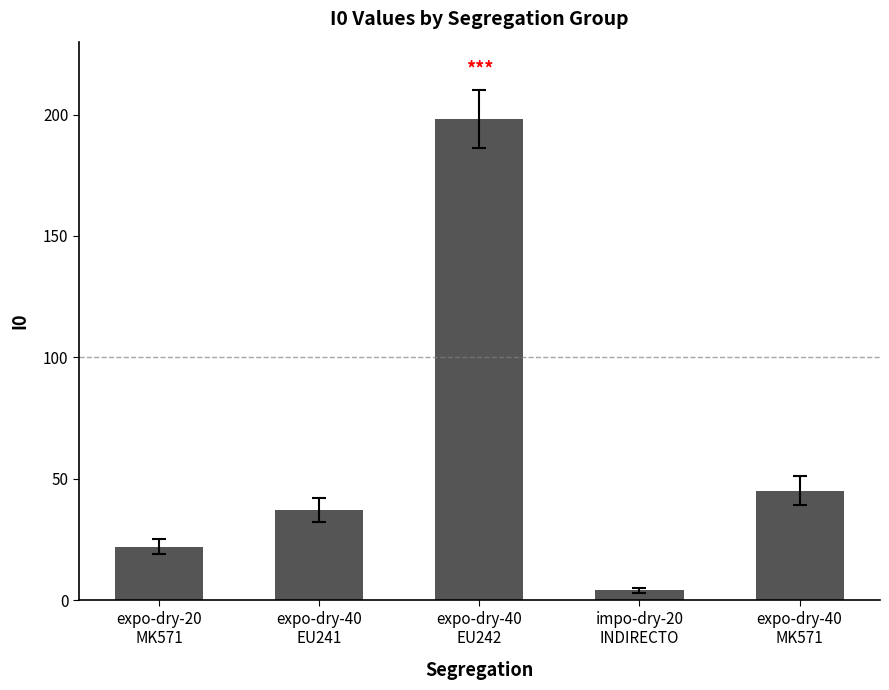

The chart shows a value of 198 at expo-dry-40
EU242. True or false?

True